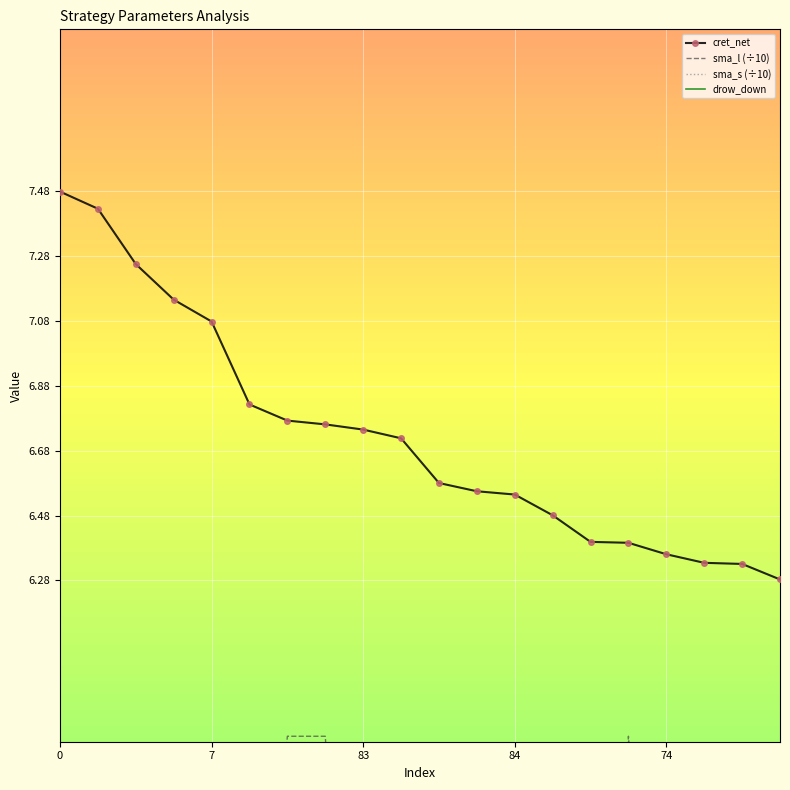

At which category is the sum across all series the highest?

6